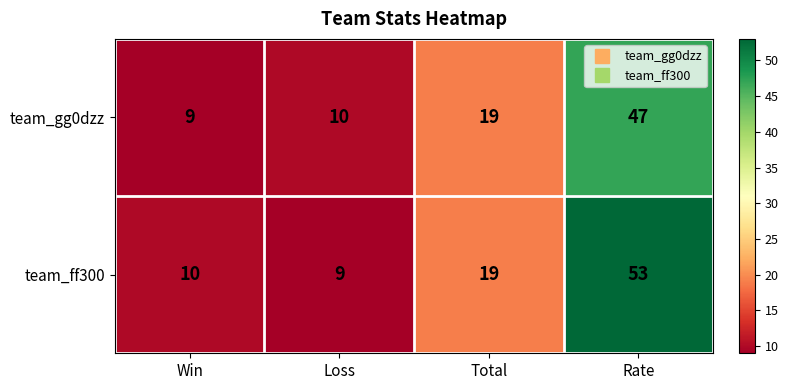

At Win, list the series in order from largest to smallest.

team_ff300, team_gg0dzz